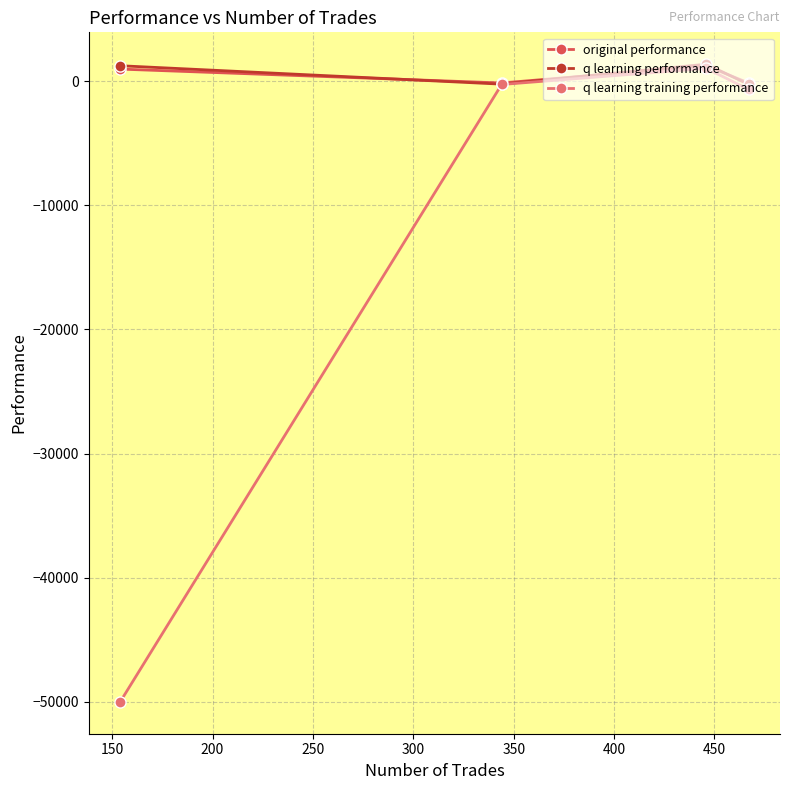

True or false: q learning training performance has more than 2 points higher than both neighbors.

False